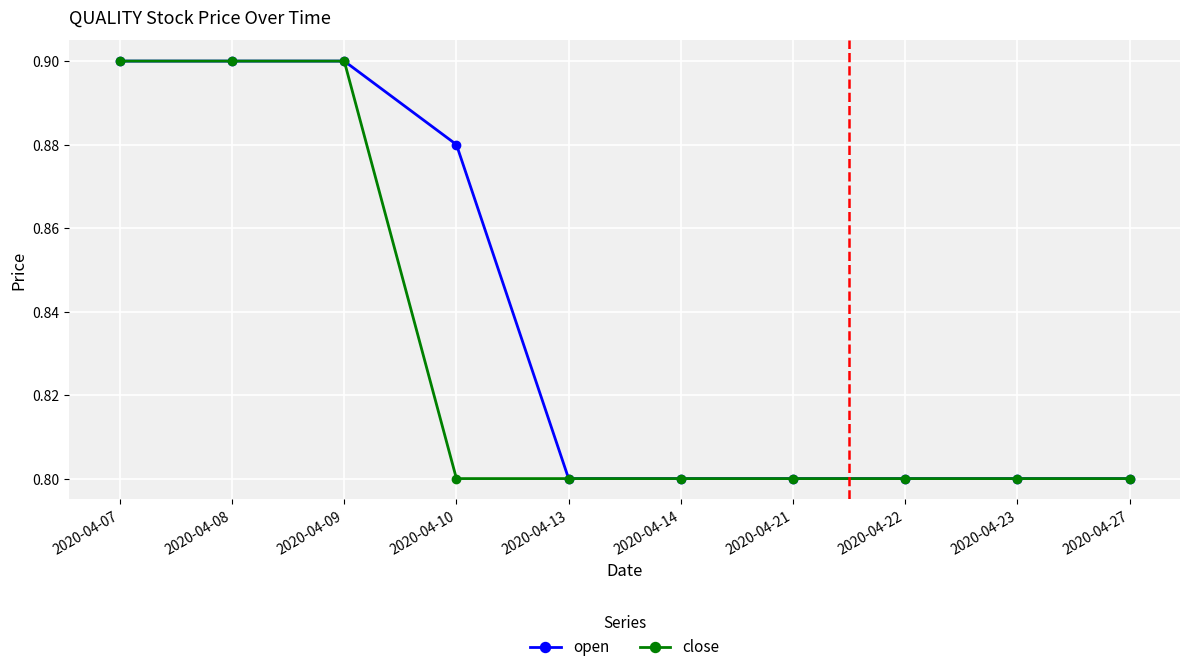

The value of close at 2020-04-14 is 0.2. True or false?

False